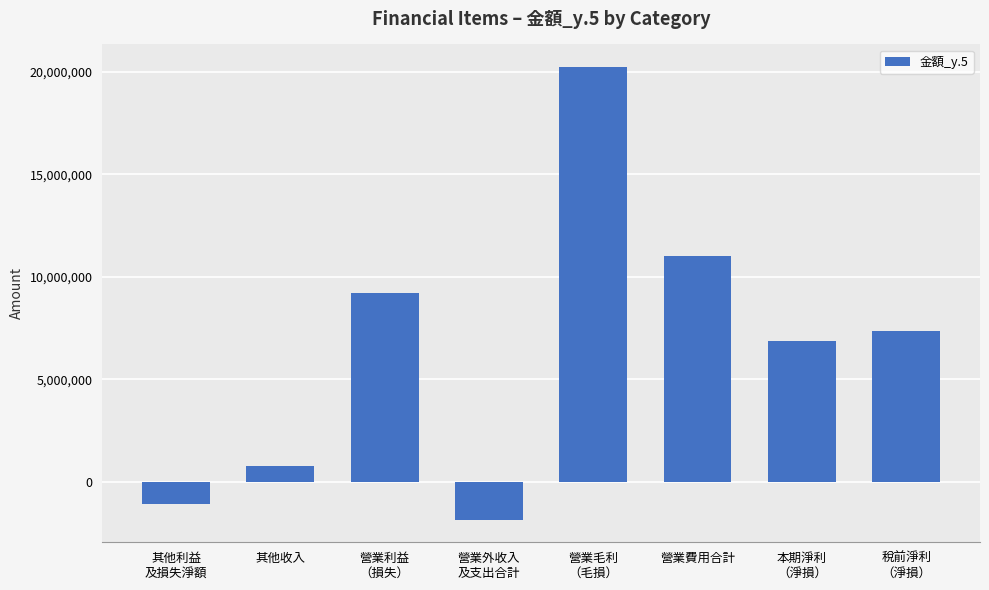

What is the change in value from 營業利益
（損失） to 營業費用合計?

+1828960